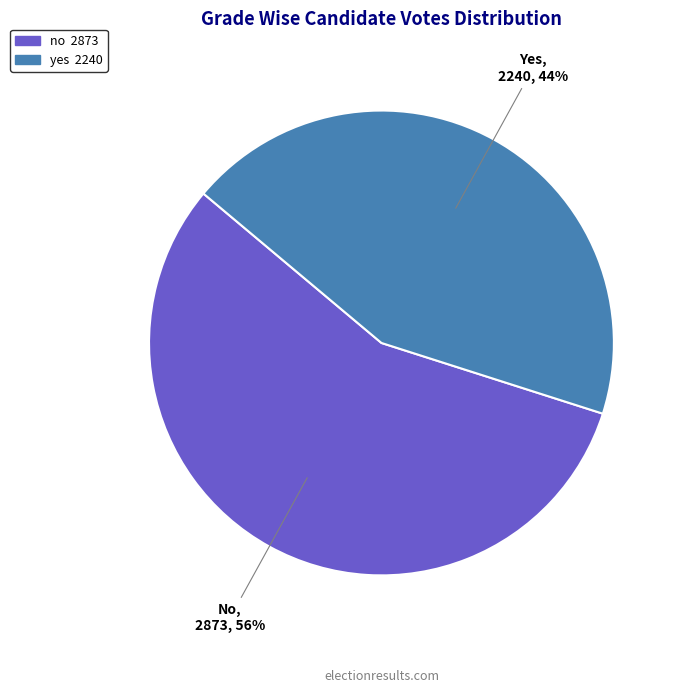

To the nearest percent, what is the difference between the largest and smallest slice percentages?

12%